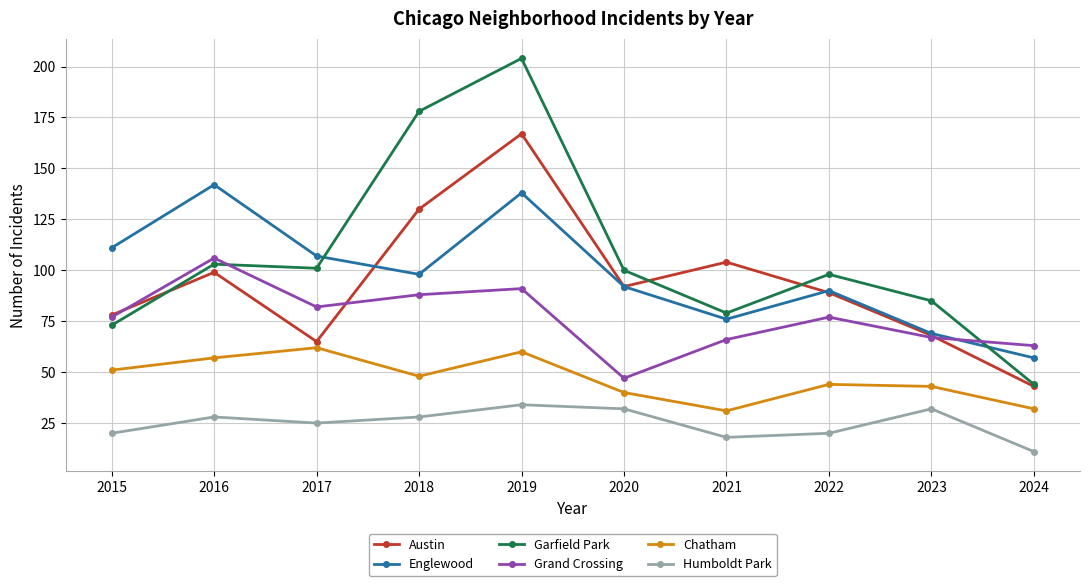

Which series changed the most between 2015 and 2017?

Garfield Park